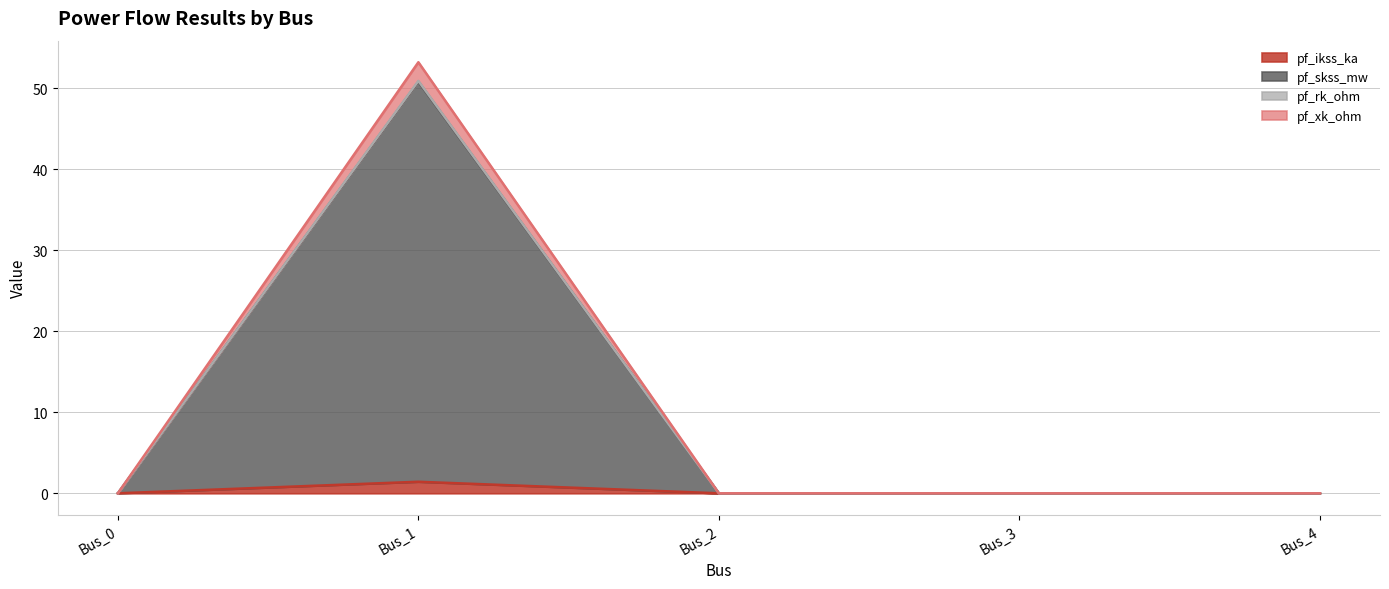

True or false: pf_rk_ohm and pf_xk_ohm intersect in this chart.

False